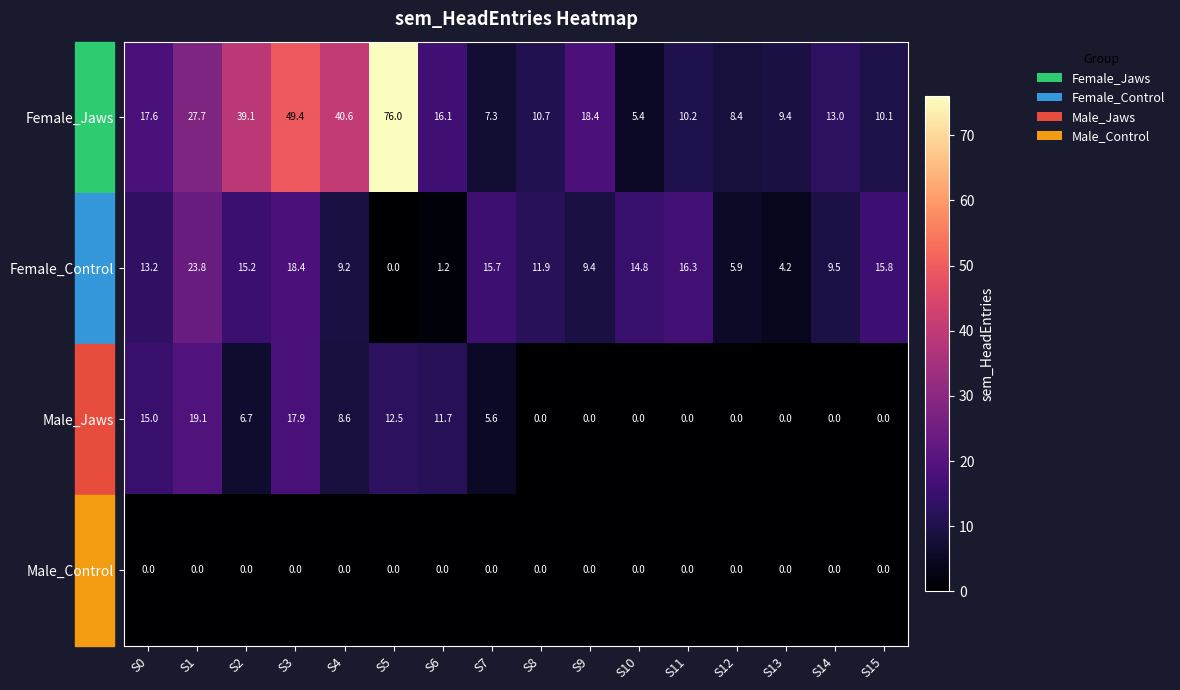

What is the total value across all series at S4?

58.4